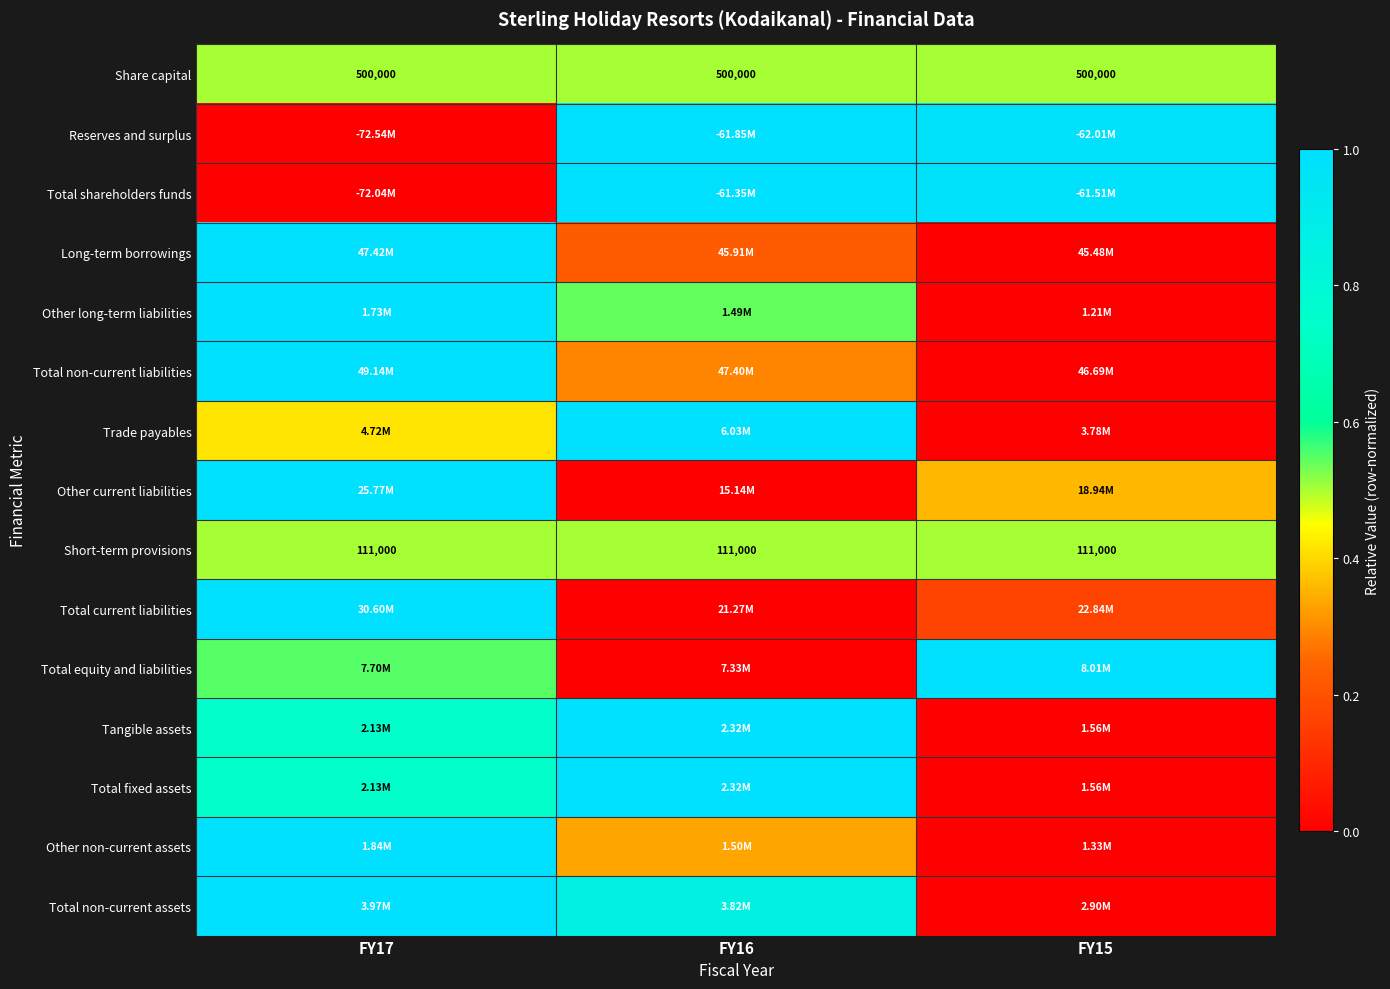

Which series has the widest spread of values?

Reserves and surplus